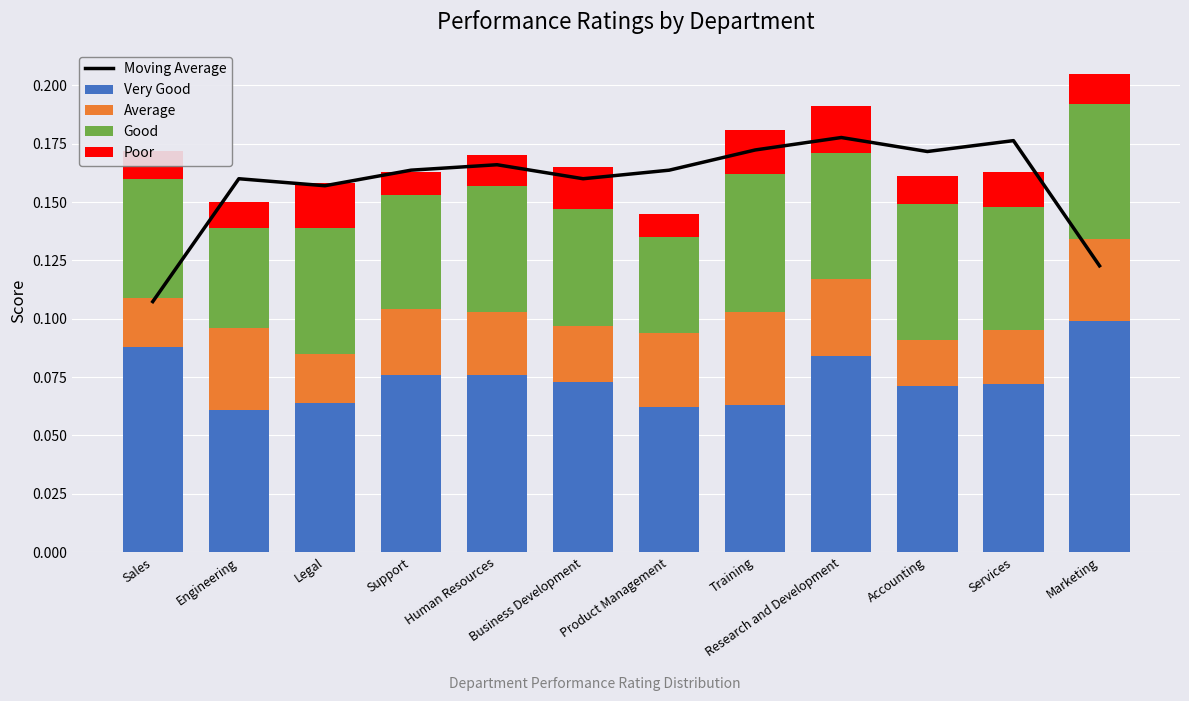

List the labels in order of Average value, largest first.

Training, Engineering, Marketing, Research and Development, Product Management, Support, Human Resources, Business Development, Services, Sales, Legal, Accounting